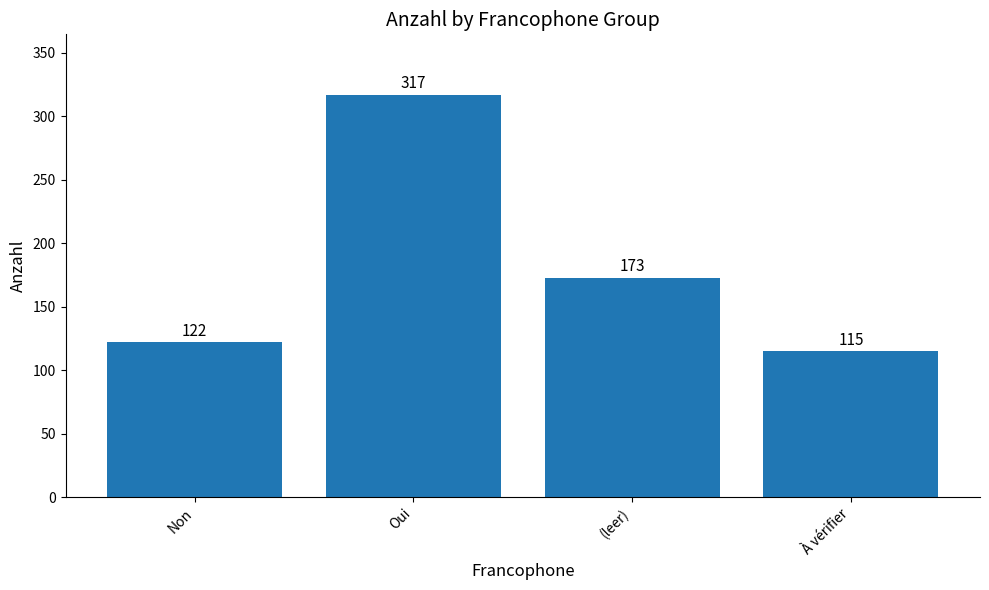

Are the bars horizontal?

No